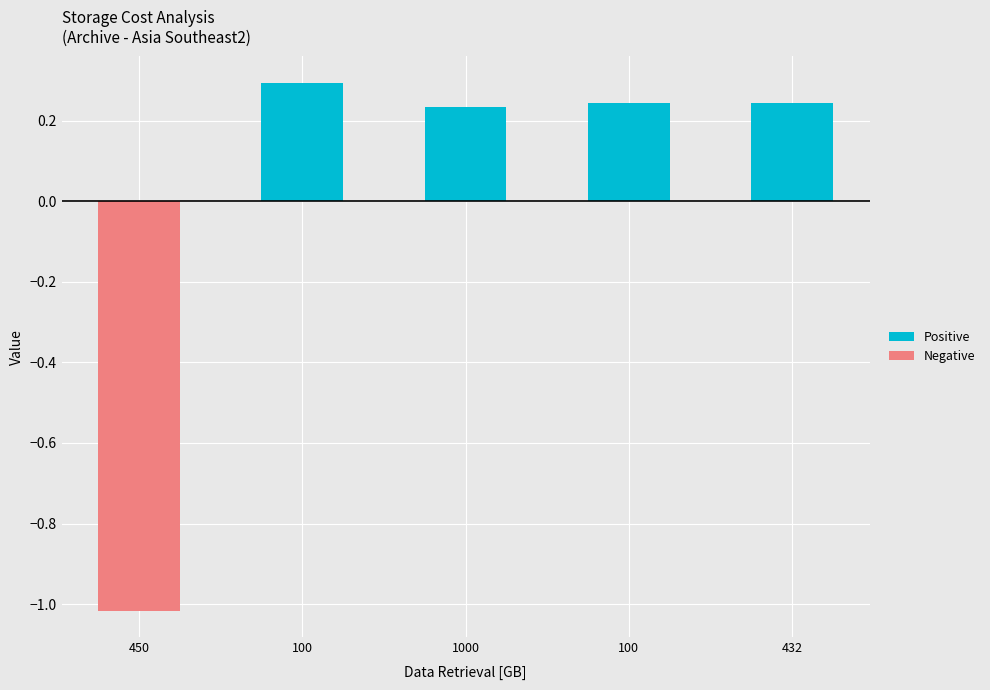

What is the label of the 2nd bar from the right?

100